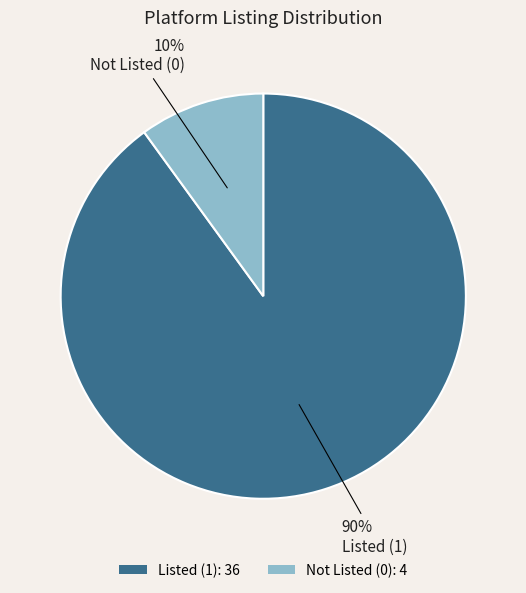

What percentage is the Listed (1): 36 slice, to the nearest percent?

90%